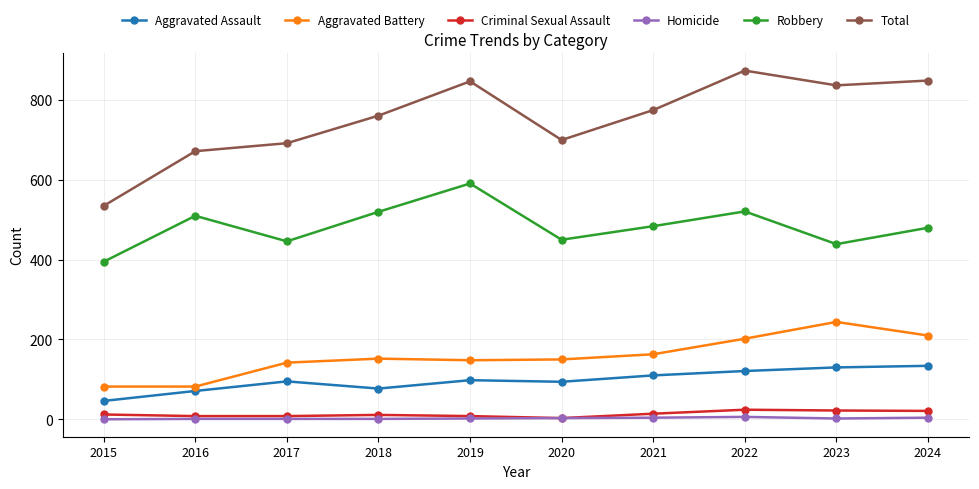

True or false: Criminal Sexual Assault and Aggravated Battery cross at least once.

False